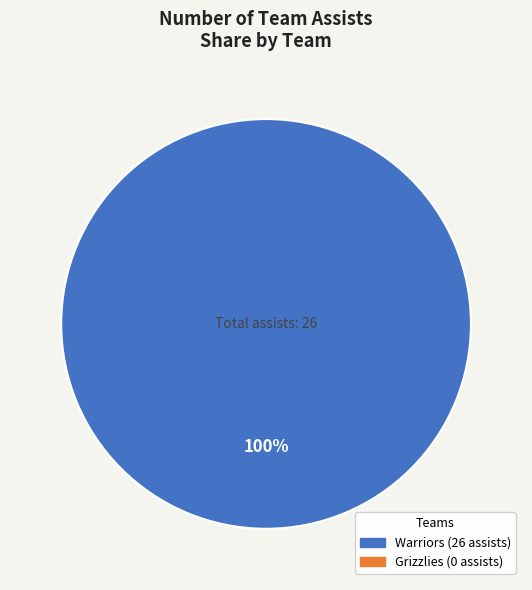

Is there any slice that represents more than half of the pie?

Yes